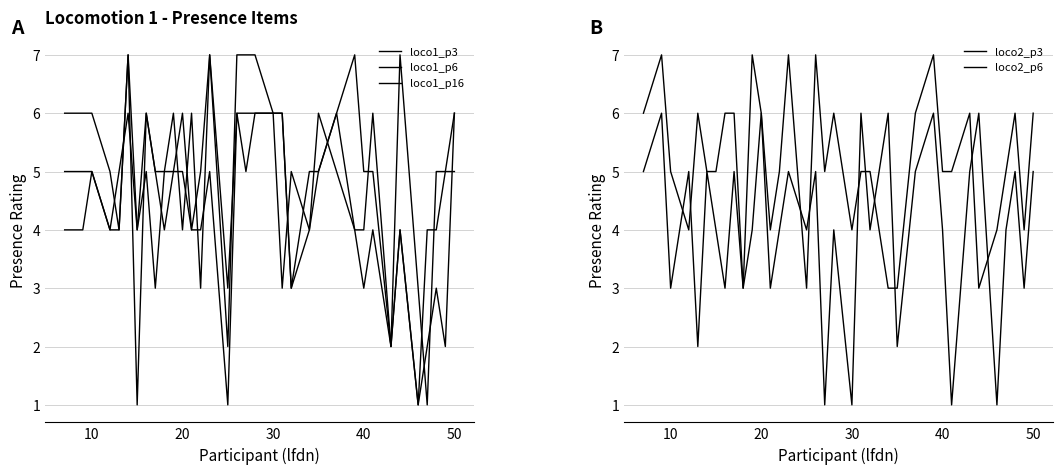

Is the value of loco2_p3 at 10 greater than the value of loco1_p16 at 32?

Yes